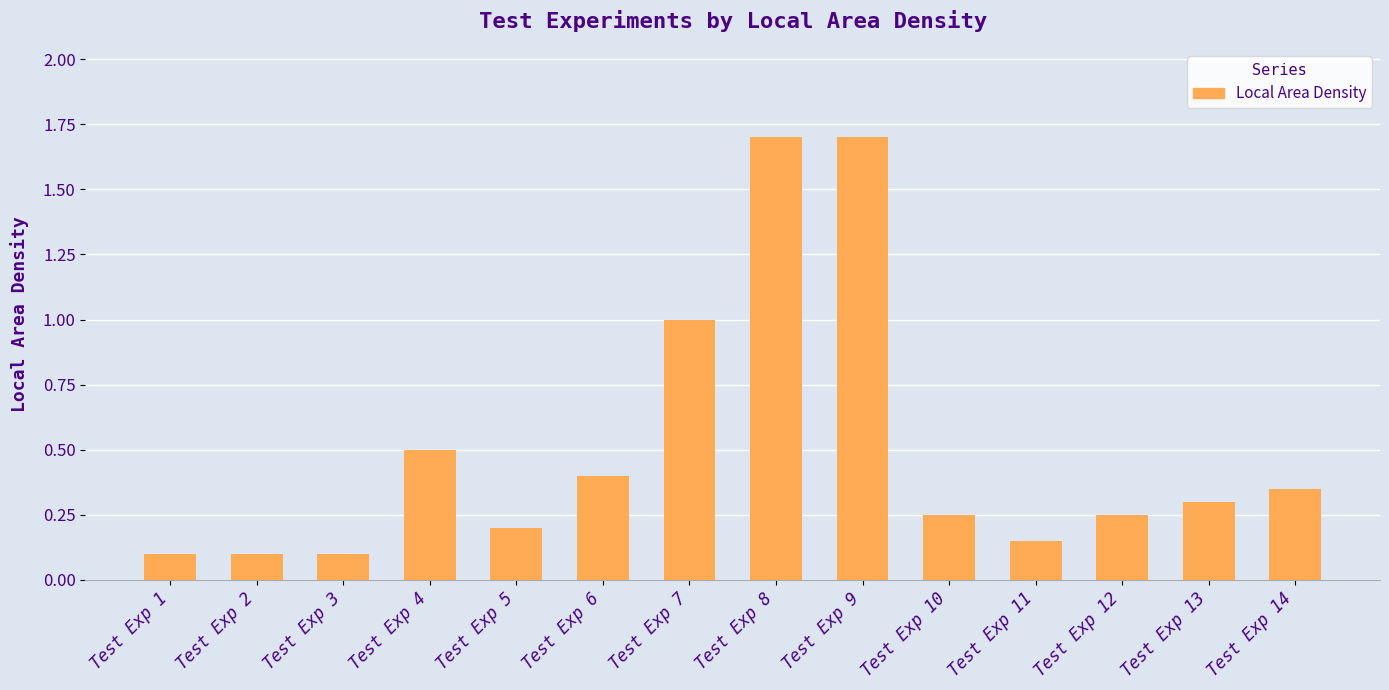

Which has a higher value, Test Exp 13 or Test Exp 1?

Test Exp 13